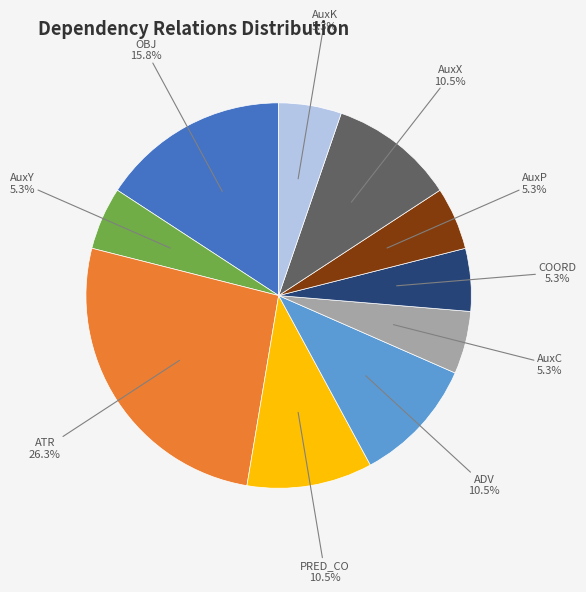

Count the number of slices in the pie.

10